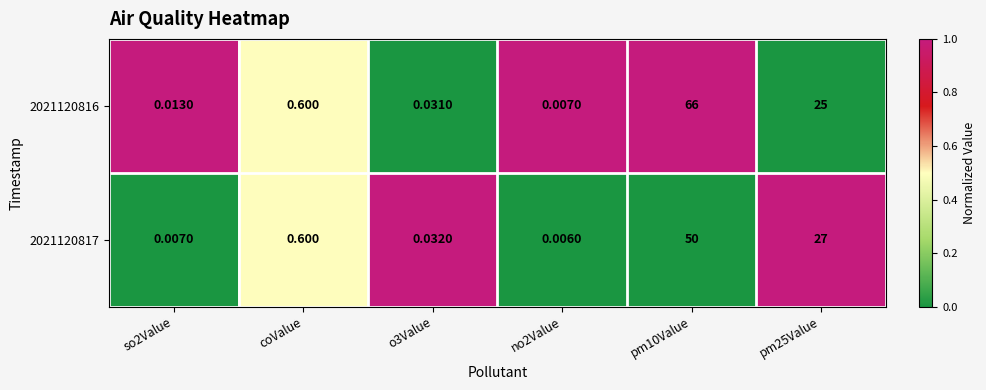

How many categories are shown in the chart?

6